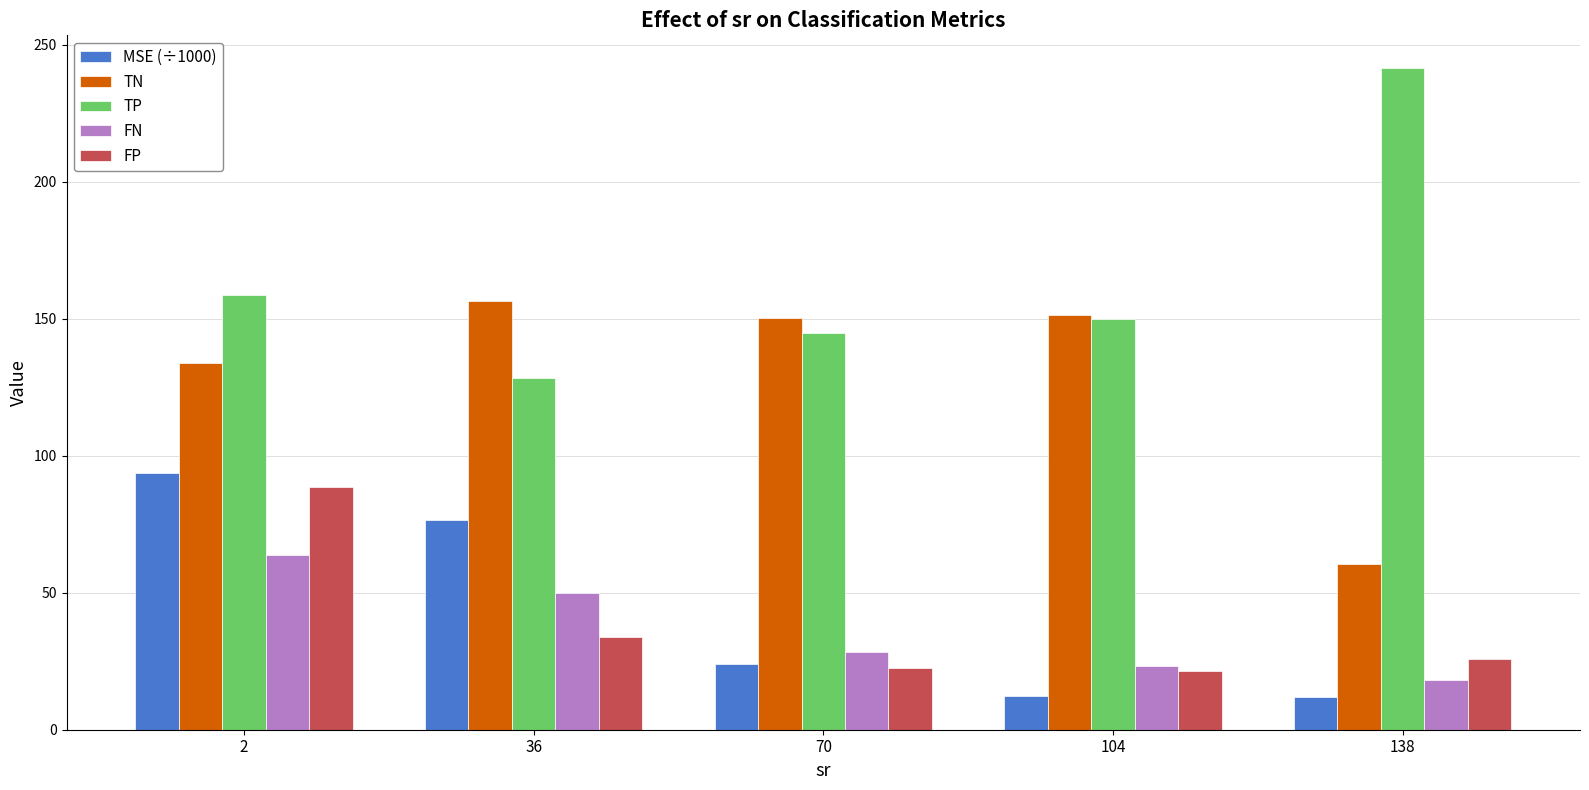

At which category is the sum across all series the highest?

2